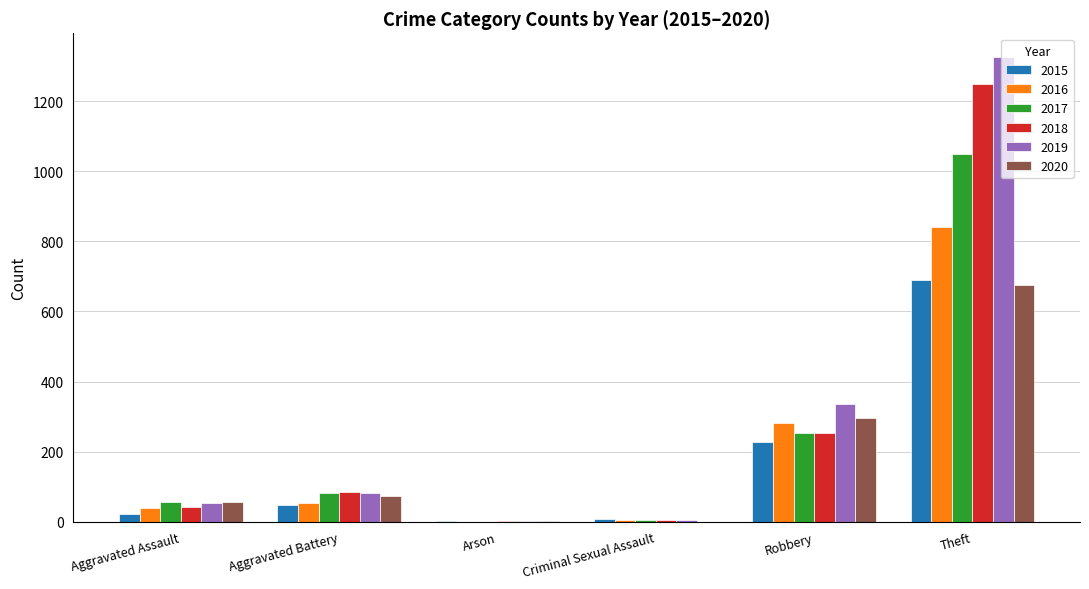

At which category is the sum across all series the highest?

Theft